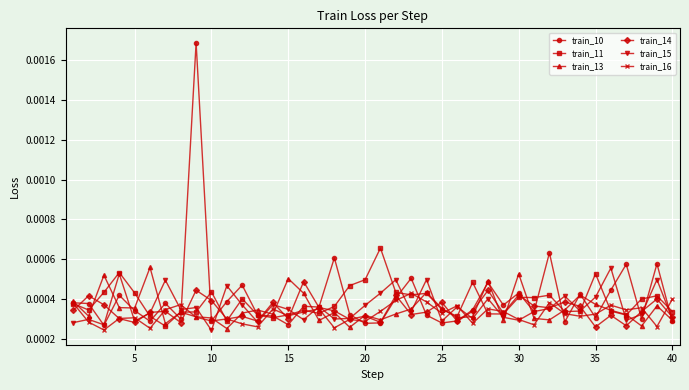

At how many categories does at least one series exceed 0?

40